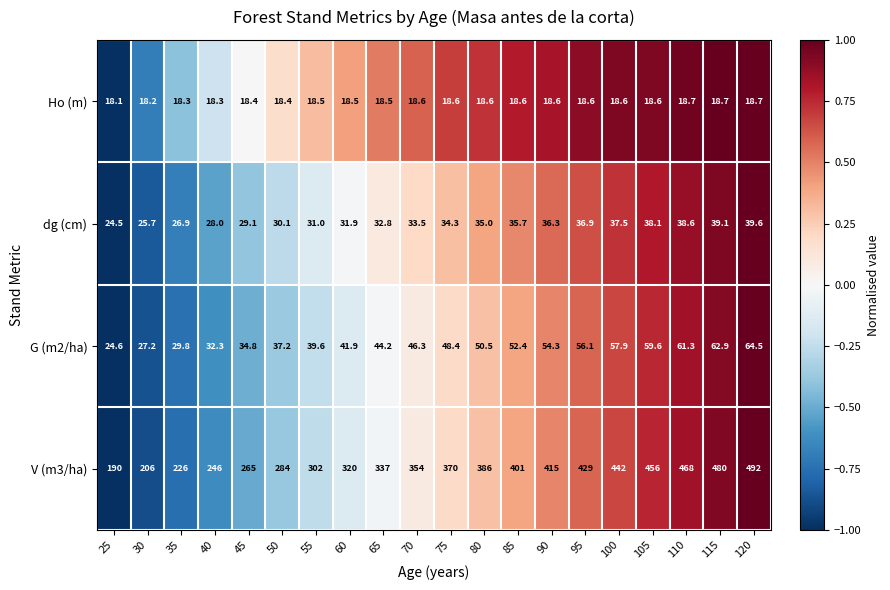

At which category is the sum across all series the highest?

120